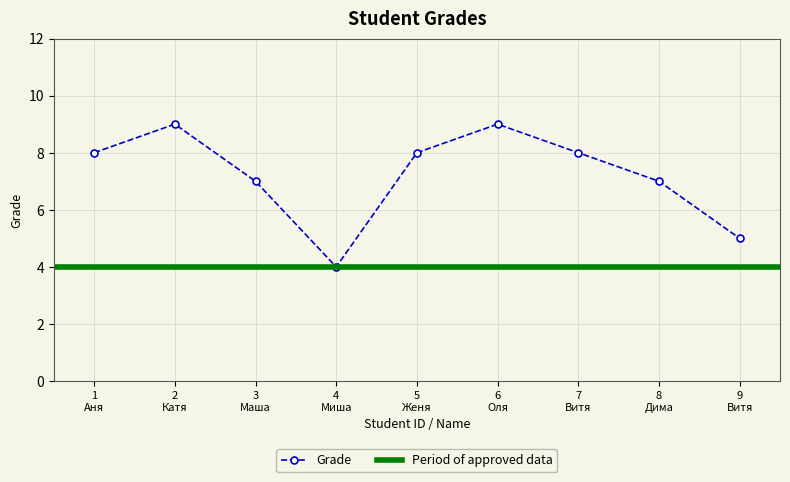

What is the difference between the maximum and minimum values?

5